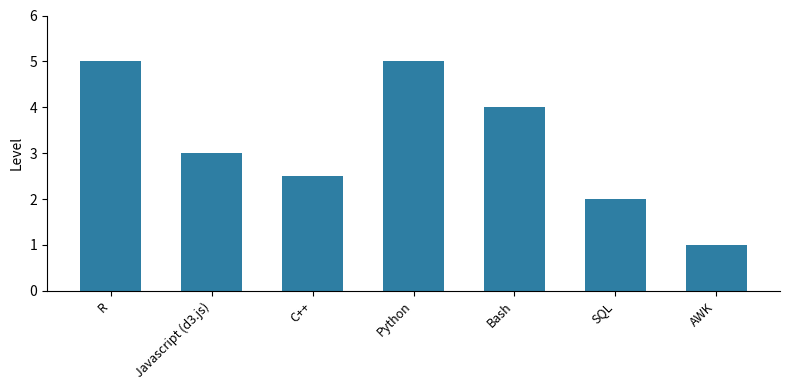

The value at Bash is 4.0. True or false?

True